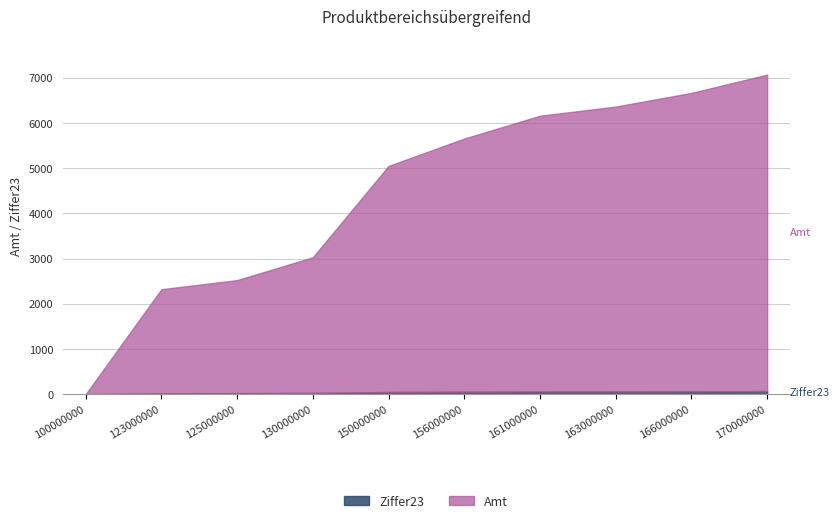

Which series has the largest total across all categories?

Amt